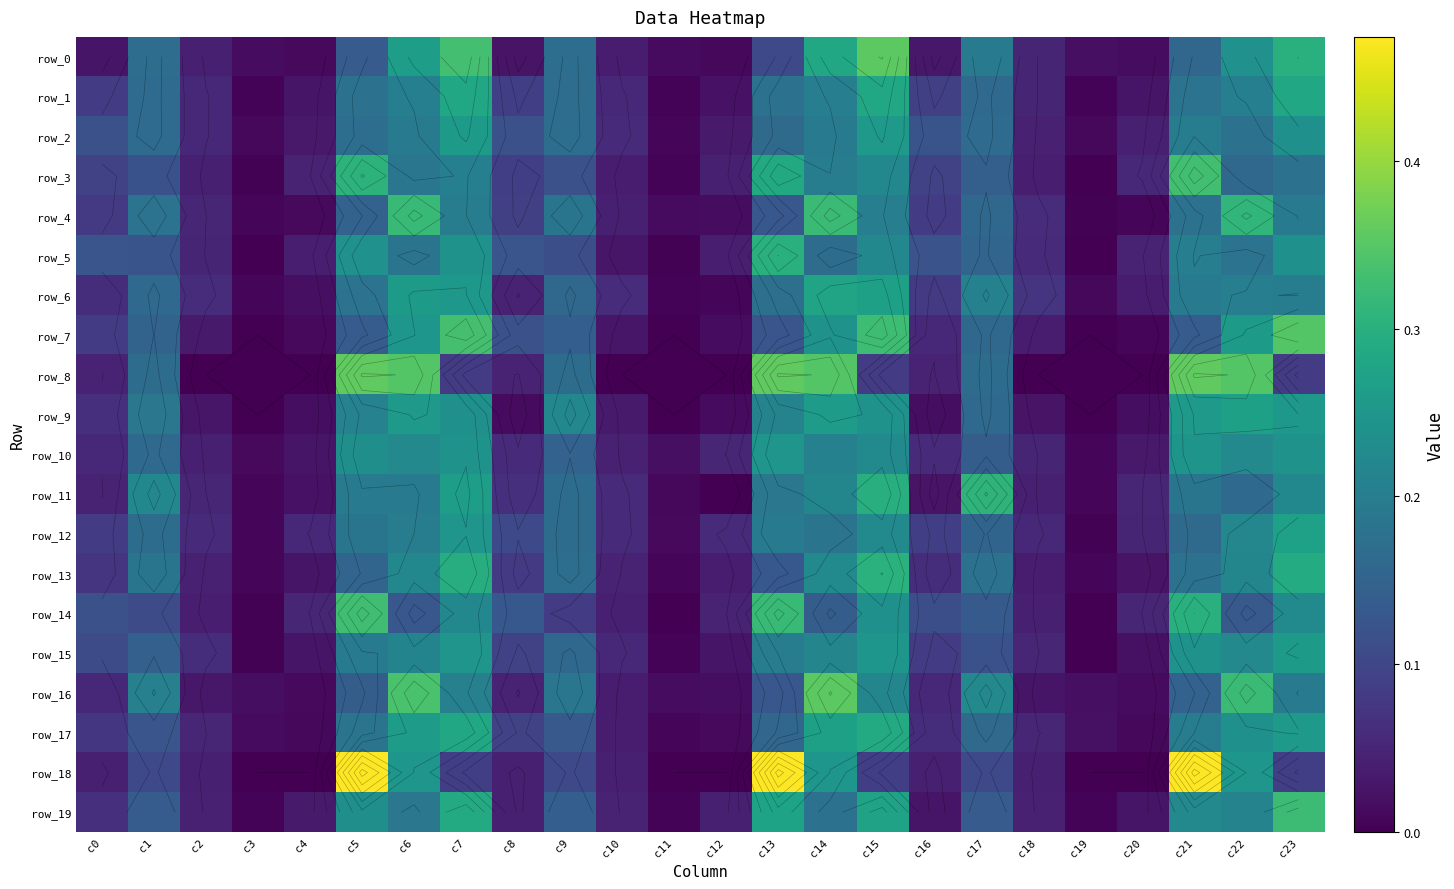

Reading left to right, extract all data points from this chart.

row_0: c0=0.0	c1=0.2	c2=0.0	c3=0.0	c4=0.0	c5=0.1	c6=0.3	c7=0.3	c8=0.0	c9=0.2	c10=0.0	c11=0.0	c12=0.0	c13=0.1	c14=0.3	c15=0.4	c16=0.0	c17=0.2	c18=0.0	c19=0.0	c20=0.0	c21=0.2	c22=0.2	c23=0.3
row_1: c0=0.1	c1=0.2	c2=0.1	c3=0.0	c4=0.0	c5=0.2	c6=0.2	c7=0.3	c8=0.1	c9=0.2	c10=0.1	c11=0.0	c12=0.0	c13=0.2	c14=0.2	c15=0.3	c16=0.1	c17=0.2	c18=0.0	c19=0.0	c20=0.0	c21=0.2	c22=0.2	c23=0.3
row_2: c0=0.1	c1=0.2	c2=0.1	c3=0.0	c4=0.0	c5=0.2	c6=0.2	c7=0.3	c8=0.1	c9=0.2	c10=0.1	c11=0.0	c12=0.0	c13=0.2	c14=0.2	c15=0.3	c16=0.1	c17=0.2	c18=0.0	c19=0.0	c20=0.0	c21=0.2	c22=0.2	c23=0.2
row_3: c0=0.1	c1=0.1	c2=0.0	c3=0.0	c4=0.0	c5=0.3	c6=0.2	c7=0.2	c8=0.1	c9=0.1	c10=0.0	c11=0.0	c12=0.0	c13=0.3	c14=0.2	c15=0.2	c16=0.1	c17=0.1	c18=0.0	c19=0.0	c20=0.1	c21=0.3	c22=0.2	c23=0.2
row_4: c0=0.1	c1=0.2	c2=0.1	c3=0.0	c4=0.0	c5=0.1	c6=0.3	c7=0.2	c8=0.1	c9=0.2	c10=0.0	c11=0.0	c12=0.0	c13=0.1	c14=0.3	c15=0.2	c16=0.1	c17=0.2	c18=0.1	c19=0.0	c20=0.0	c21=0.2	c22=0.3	c23=0.2
row_5: c0=0.1	c1=0.1	c2=0.0	c3=0.0	c4=0.0	c5=0.2	c6=0.2	c7=0.2	c8=0.1	c9=0.1	c10=0.0	c11=0.0	c12=0.0	c13=0.3	c14=0.2	c15=0.2	c16=0.1	c17=0.2	c18=0.1	c19=0.0	c20=0.0	c21=0.2	c22=0.2	c23=0.2
row_6: c0=0.1	c1=0.2	c2=0.1	c3=0.0	c4=0.0	c5=0.2	c6=0.3	c7=0.3	c8=0.0	c9=0.2	c10=0.1	c11=0.0	c12=0.0	c13=0.2	c14=0.3	c15=0.3	c16=0.1	c17=0.2	c18=0.1	c19=0.0	c20=0.0	c21=0.2	c22=0.2	c23=0.2
row_7: c0=0.1	c1=0.2	c2=0.0	c3=0.0	c4=0.0	c5=0.1	c6=0.2	c7=0.3	c8=0.1	c9=0.1	c10=0.0	c11=0.0	c12=0.0	c13=0.1	c14=0.2	c15=0.3	c16=0.1	c17=0.2	c18=0.0	c19=0.0	c20=0.0	c21=0.1	c22=0.3	c23=0.3
row_8: c0=0.0	c1=0.2	c2=0.0	c3=0.0	c4=0.0	c5=0.4	c6=0.3	c7=0.1	c8=0.0	c9=0.2	c10=0.0	c11=0.0	c12=0.0	c13=0.4	c14=0.3	c15=0.1	c16=0.0	c17=0.2	c18=0.0	c19=0.0	c20=0.0	c21=0.4	c22=0.3	c23=0.1
row_9: c0=0.1	c1=0.2	c2=0.0	c3=0.0	c4=0.0	c5=0.2	c6=0.3	c7=0.2	c8=0.0	c9=0.2	c10=0.0	c11=0.0	c12=0.0	c13=0.2	c14=0.3	c15=0.2	c16=0.0	c17=0.2	c18=0.0	c19=0.0	c20=0.0	c21=0.3	c22=0.3	c23=0.3
row_10: c0=0.1	c1=0.2	c2=0.0	c3=0.0	c4=0.0	c5=0.2	c6=0.2	c7=0.2	c8=0.1	c9=0.1	c10=0.0	c11=0.0	c12=0.1	c13=0.2	c14=0.2	c15=0.2	c16=0.1	c17=0.1	c18=0.0	c19=0.0	c20=0.0	c21=0.2	c22=0.2	c23=0.2
row_11: c0=0.0	c1=0.2	c2=0.1	c3=0.0	c4=0.0	c5=0.2	c6=0.2	c7=0.3	c8=0.1	c9=0.2	c10=0.1	c11=0.0	c12=0.0	c13=0.2	c14=0.2	c15=0.3	c16=0.0	c17=0.3	c18=0.0	c19=0.0	c20=0.1	c21=0.2	c22=0.2	c23=0.2
row_12: c0=0.1	c1=0.2	c2=0.1	c3=0.0	c4=0.1	c5=0.2	c6=0.2	c7=0.2	c8=0.1	c9=0.2	c10=0.1	c11=0.0	c12=0.1	c13=0.2	c14=0.2	c15=0.2	c16=0.1	c17=0.2	c18=0.1	c19=0.0	c20=0.0	c21=0.2	c22=0.2	c23=0.3
row_13: c0=0.1	c1=0.2	c2=0.0	c3=0.0	c4=0.0	c5=0.2	c6=0.2	c7=0.3	c8=0.1	c9=0.2	c10=0.0	c11=0.0	c12=0.0	c13=0.1	c14=0.2	c15=0.3	c16=0.1	c17=0.2	c18=0.0	c19=0.0	c20=0.0	c21=0.2	c22=0.2	c23=0.3
row_14: c0=0.1	c1=0.1	c2=0.0	c3=0.0	c4=0.1	c5=0.3	c6=0.1	c7=0.2	c8=0.1	c9=0.1	c10=0.0	c11=0.0	c12=0.0	c13=0.3	c14=0.1	c15=0.2	c16=0.1	c17=0.1	c18=0.0	c19=0.0	c20=0.1	c21=0.3	c22=0.1	c23=0.2
row_15: c0=0.1	c1=0.1	c2=0.1	c3=0.0	c4=0.0	c5=0.2	c6=0.2	c7=0.2	c8=0.1	c9=0.2	c10=0.1	c11=0.0	c12=0.0	c13=0.2	c14=0.2	c15=0.2	c16=0.1	c17=0.1	c18=0.1	c19=0.0	c20=0.0	c21=0.2	c22=0.2	c23=0.3
row_16: c0=0.1	c1=0.2	c2=0.0	c3=0.0	c4=0.0	c5=0.1	c6=0.3	c7=0.2	c8=0.0	c9=0.2	c10=0.0	c11=0.0	c12=0.0	c13=0.1	c14=0.4	c15=0.2	c16=0.1	c17=0.2	c18=0.0	c19=0.0	c20=0.0	c21=0.1	c22=0.3	c23=0.2
row_17: c0=0.1	c1=0.1	c2=0.1	c3=0.0	c4=0.0	c5=0.2	c6=0.3	c7=0.3	c8=0.1	c9=0.1	c10=0.0	c11=0.0	c12=0.0	c13=0.2	c14=0.3	c15=0.3	c16=0.1	c17=0.2	c18=0.1	c19=0.0	c20=0.0	c21=0.2	c22=0.2	c23=0.3
row_18: c0=0.0	c1=0.1	c2=0.0	c3=0.0	c4=0.0	c5=0.5	c6=0.2	c7=0.1	c8=0.0	c9=0.1	c10=0.0	c11=0.0	c12=0.0	c13=0.5	c14=0.2	c15=0.1	c16=0.0	c17=0.1	c18=0.0	c19=0.0	c20=0.0	c21=0.5	c22=0.2	c23=0.1
row_19: c0=0.1	c1=0.1	c2=0.0	c3=0.0	c4=0.0	c5=0.2	c6=0.2	c7=0.3	c8=0.0	c9=0.1	c10=0.0	c11=0.0	c12=0.0	c13=0.3	c14=0.2	c15=0.3	c16=0.0	c17=0.1	c18=0.0	c19=0.0	c20=0.0	c21=0.2	c22=0.2	c23=0.3